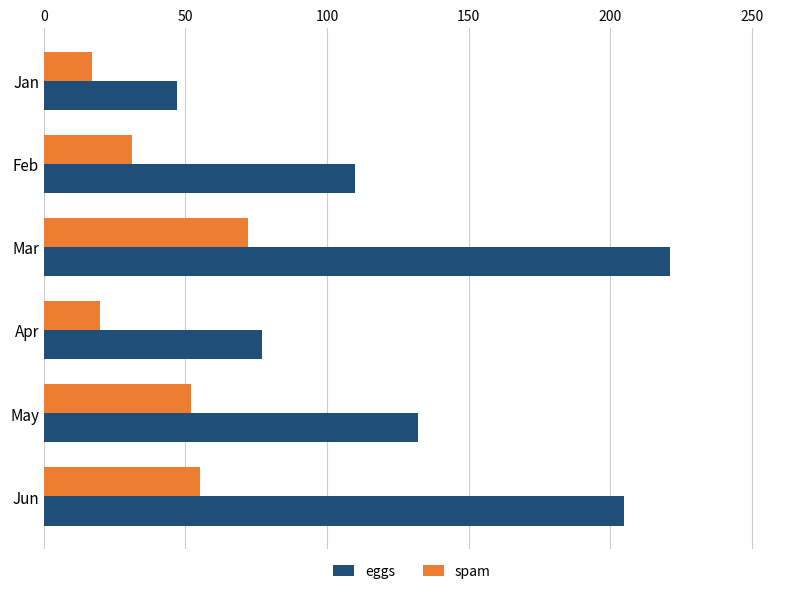

Which series has the largest total across all categories?

eggs